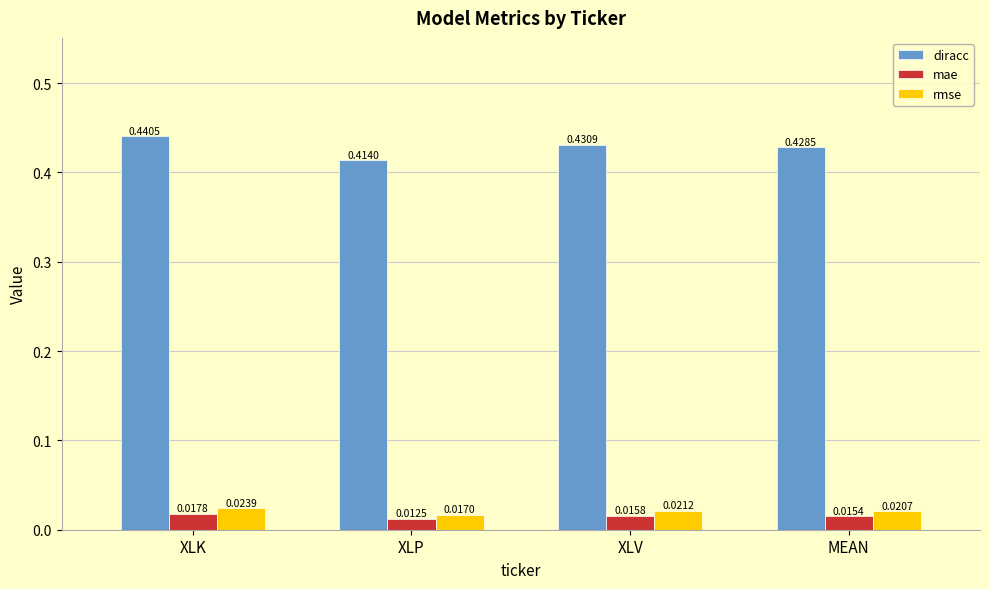

How many data points does each series have?

4